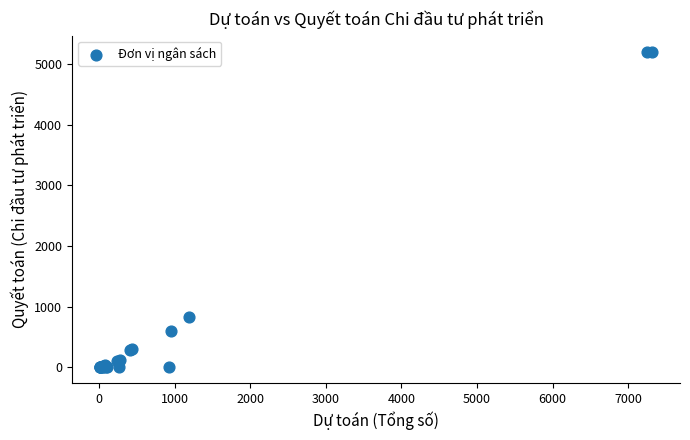

What Y value in the scatter plot is closest to 2602?

835.0